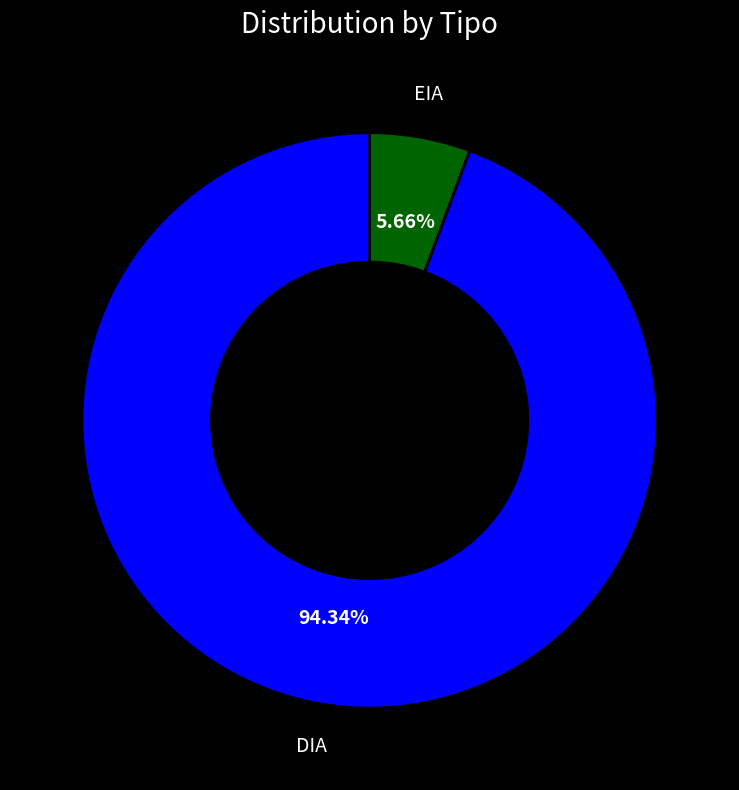

Is there a majority slice in this chart?

Yes